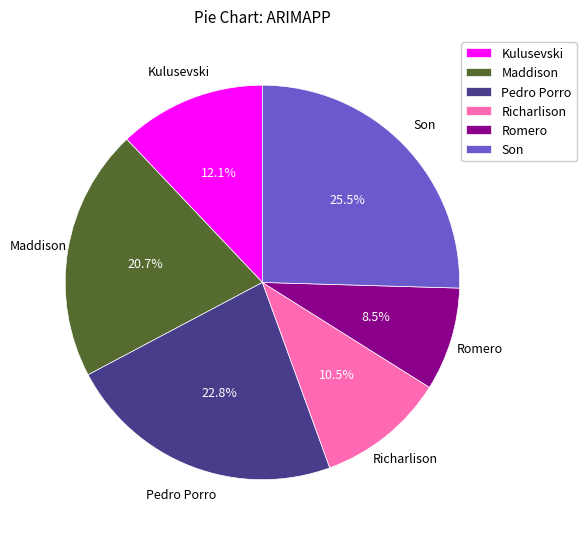

What is the smallest slice in the pie chart?

Romero